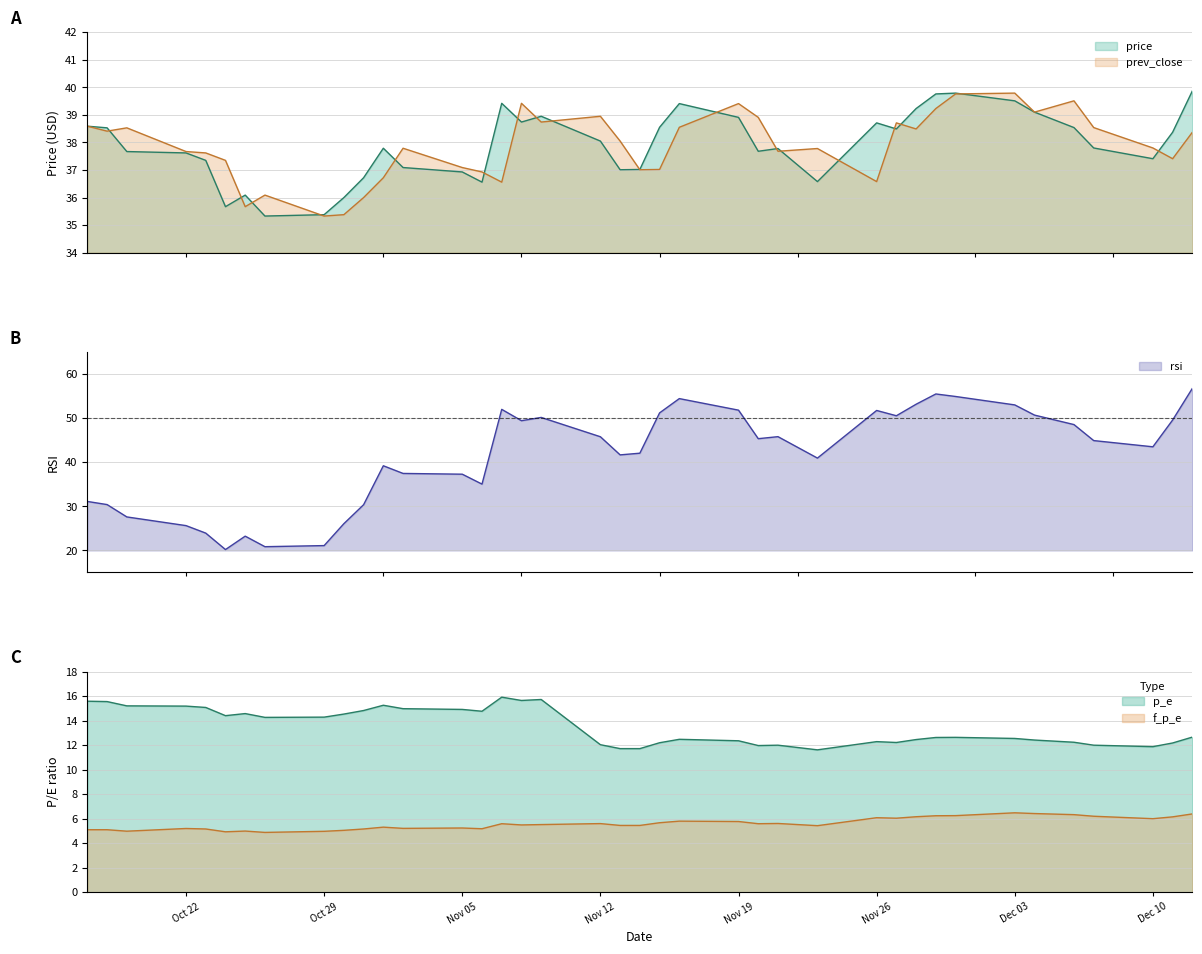

True or false: price and p_e intersect in this chart.

False